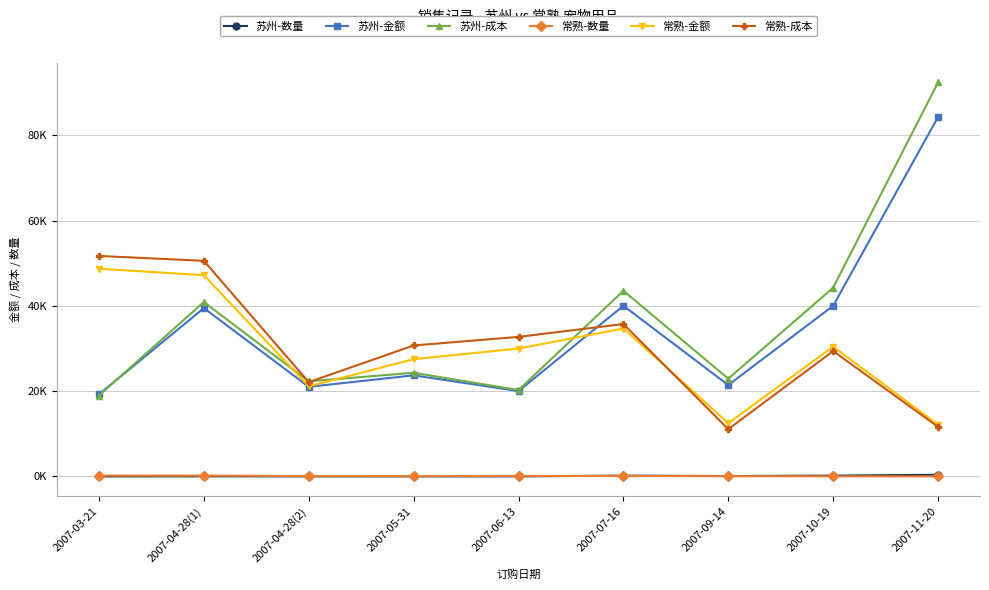

Rank the categories by 常熟-金额 value from highest to lowest.

2007-03-21, 2007-04-28(1), 2007-07-16, 2007-10-19, 2007-06-13, 2007-05-31, 2007-04-28(2), 2007-09-14, 2007-11-20